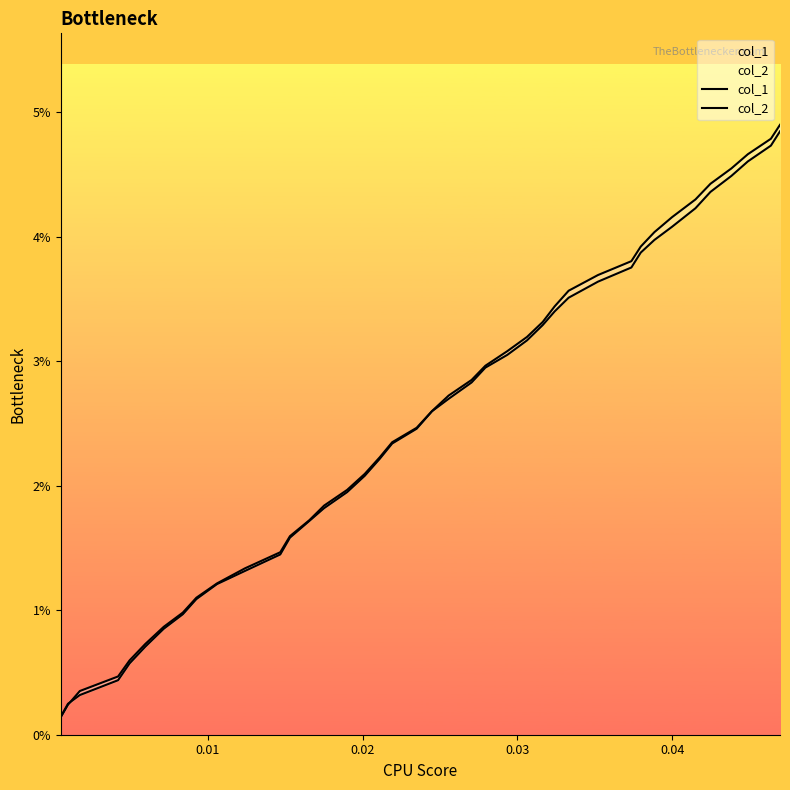

Is this an area chart (filled region under the line)?

No